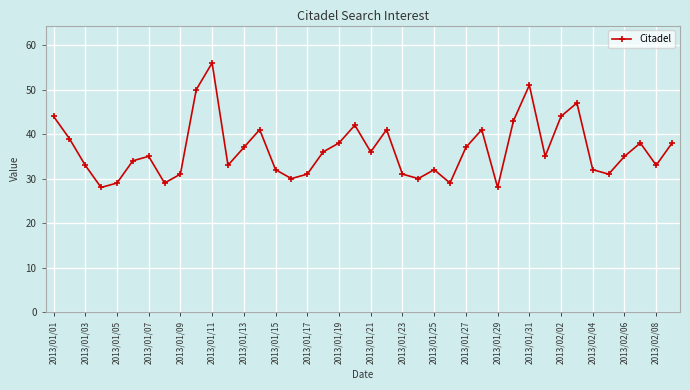

True or false: the data has more than 0 interior local peaks.

True